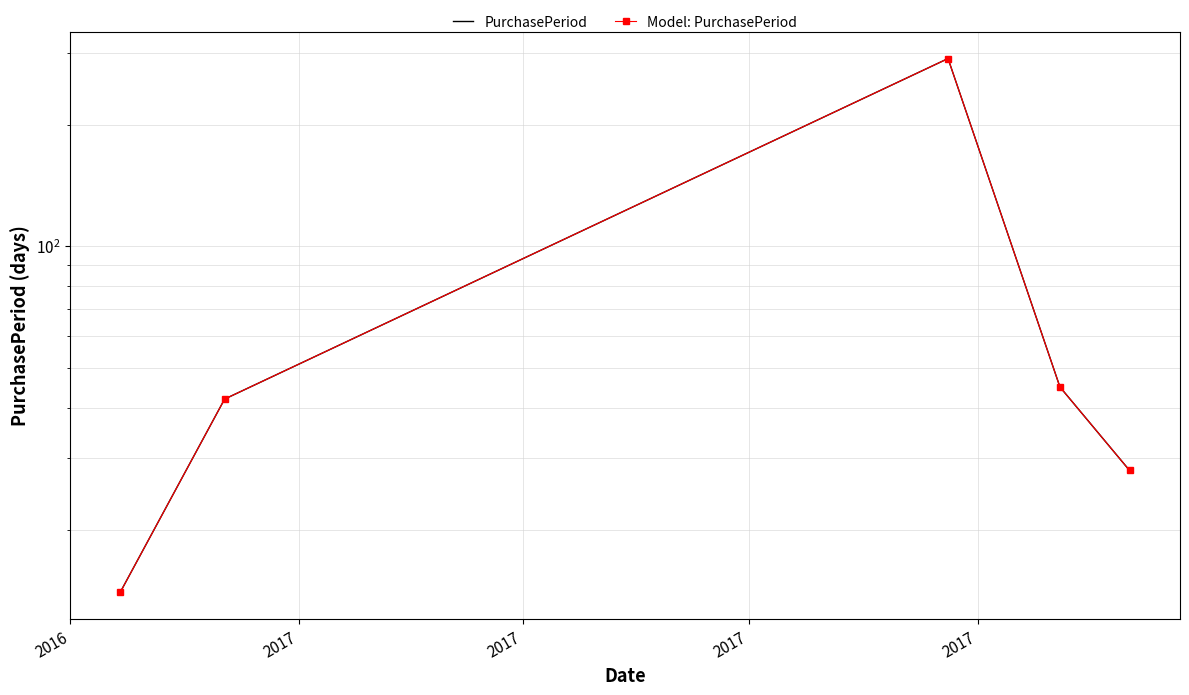

True or false: PurchasePeriod and Model: PurchasePeriod cross at least once.

False